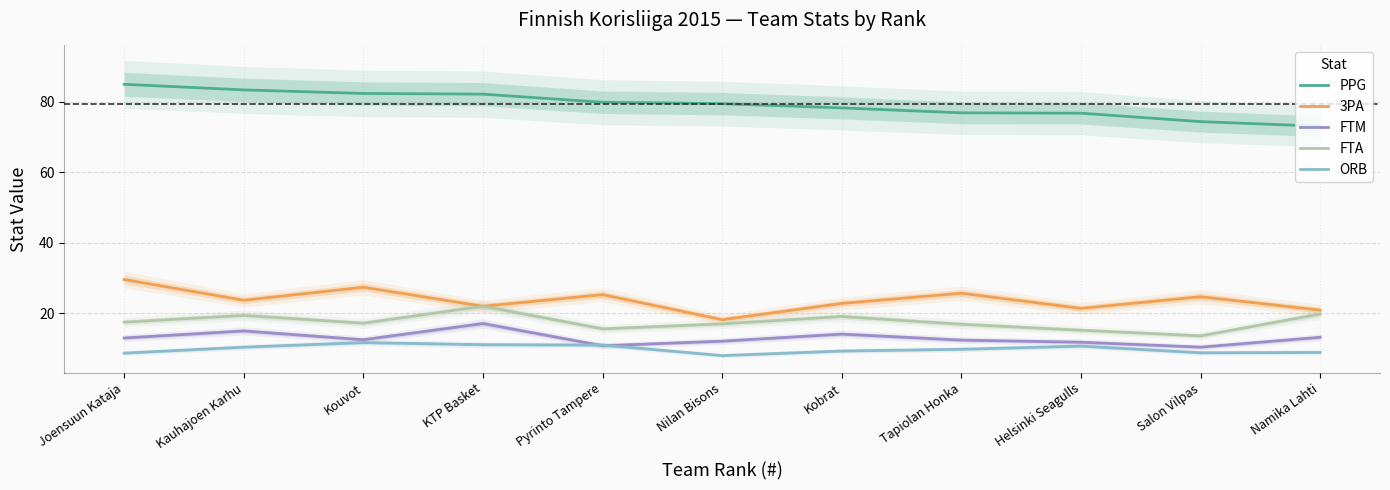

Count the number of categories in the chart.

11